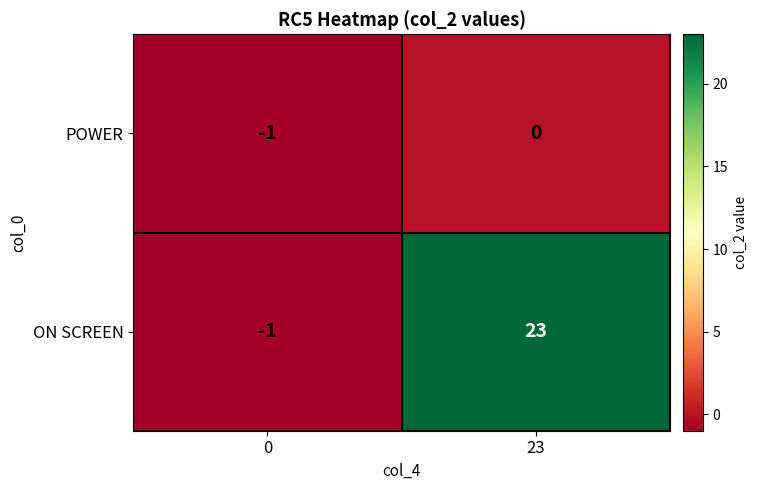

Which series has the widest spread of values?

ON SCREEN